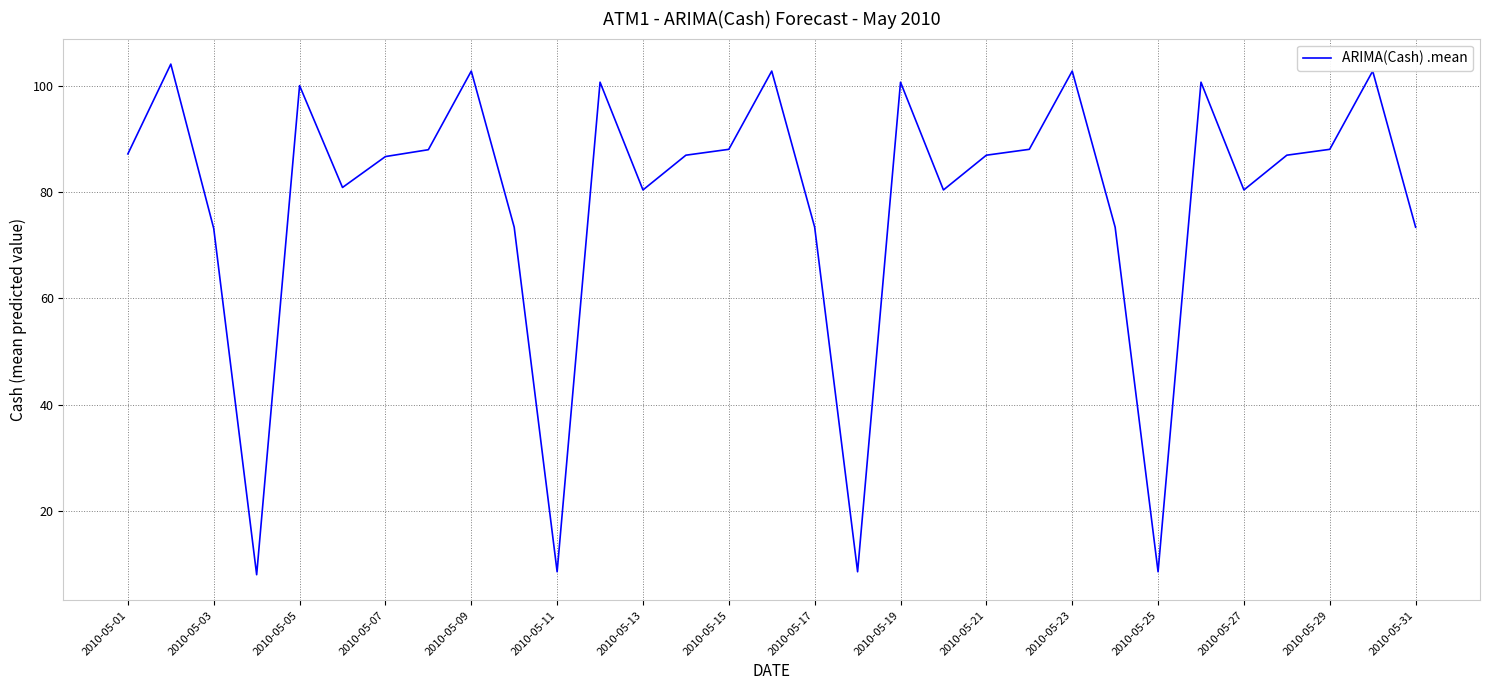

What is the smallest value displayed?

8.0